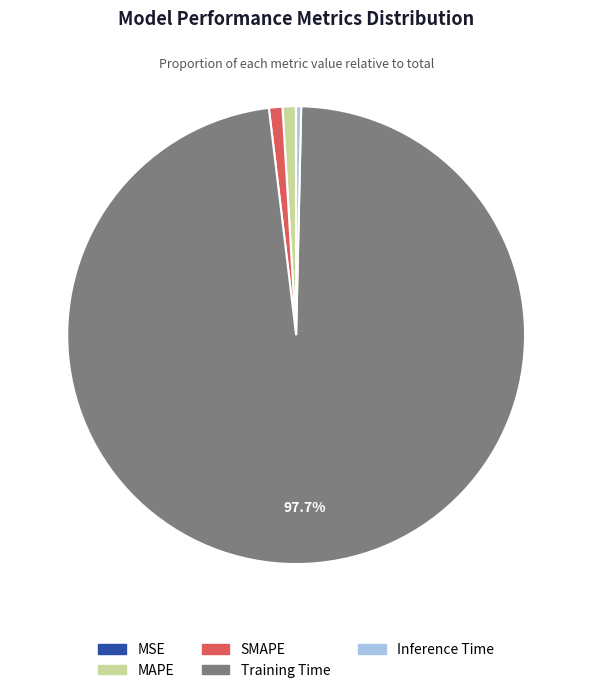

Do MAPE and Training Time together represent more than half of the pie?

Yes